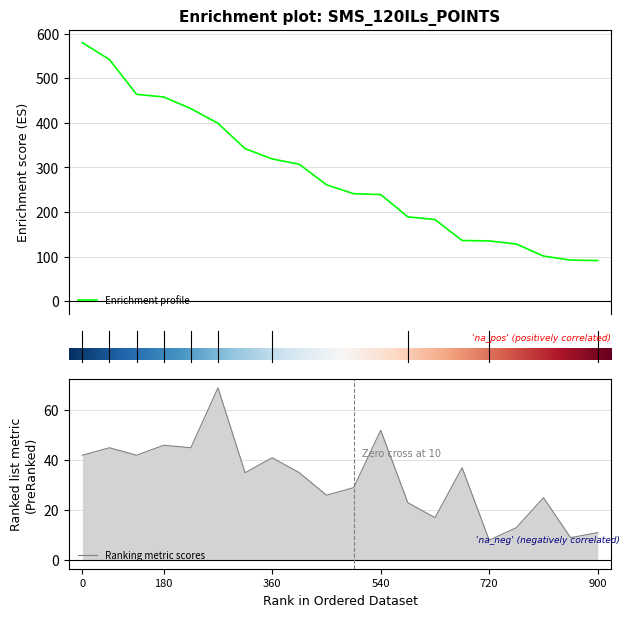

How many lines are shown in the chart?

2